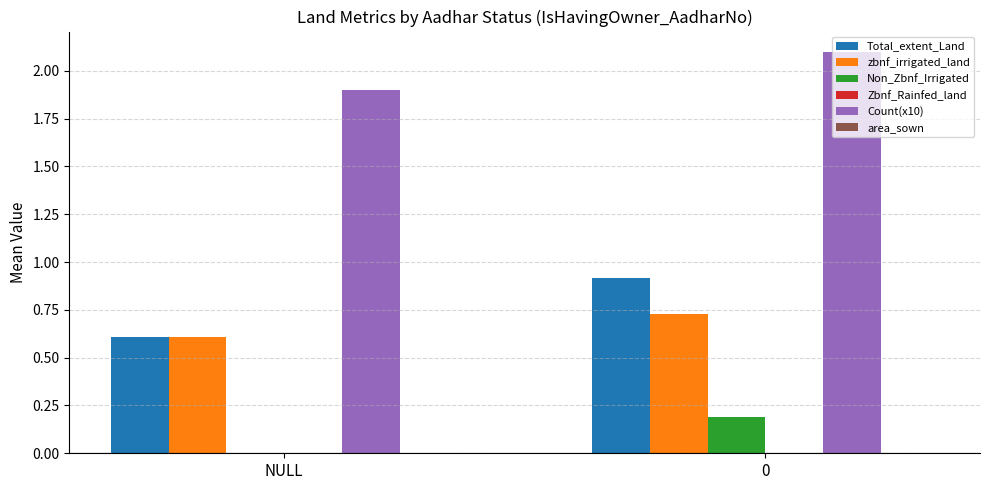

Which series has the largest total across all categories?

Count(x10)